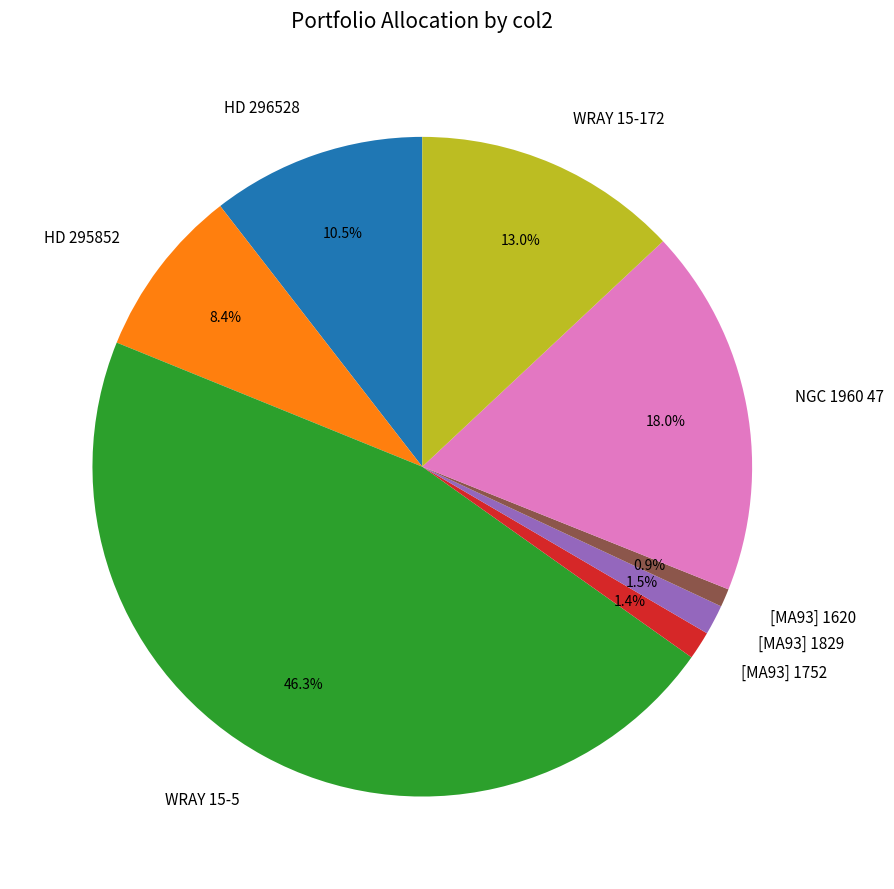

Between [MA93] 1752 and WRAY 15-5, which is larger?

WRAY 15-5